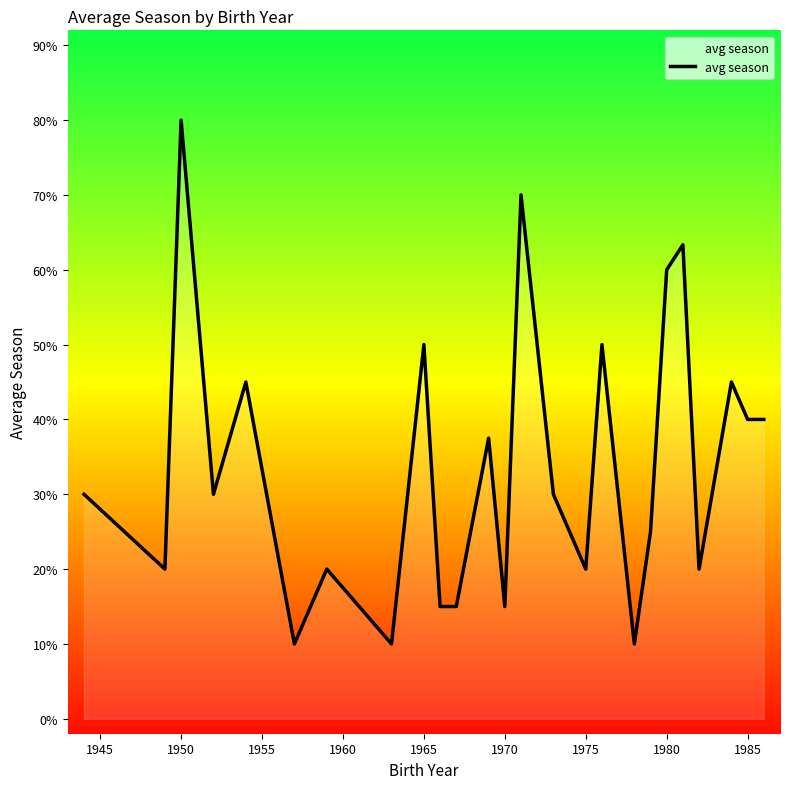

Does the chart have visible grid lines?

No